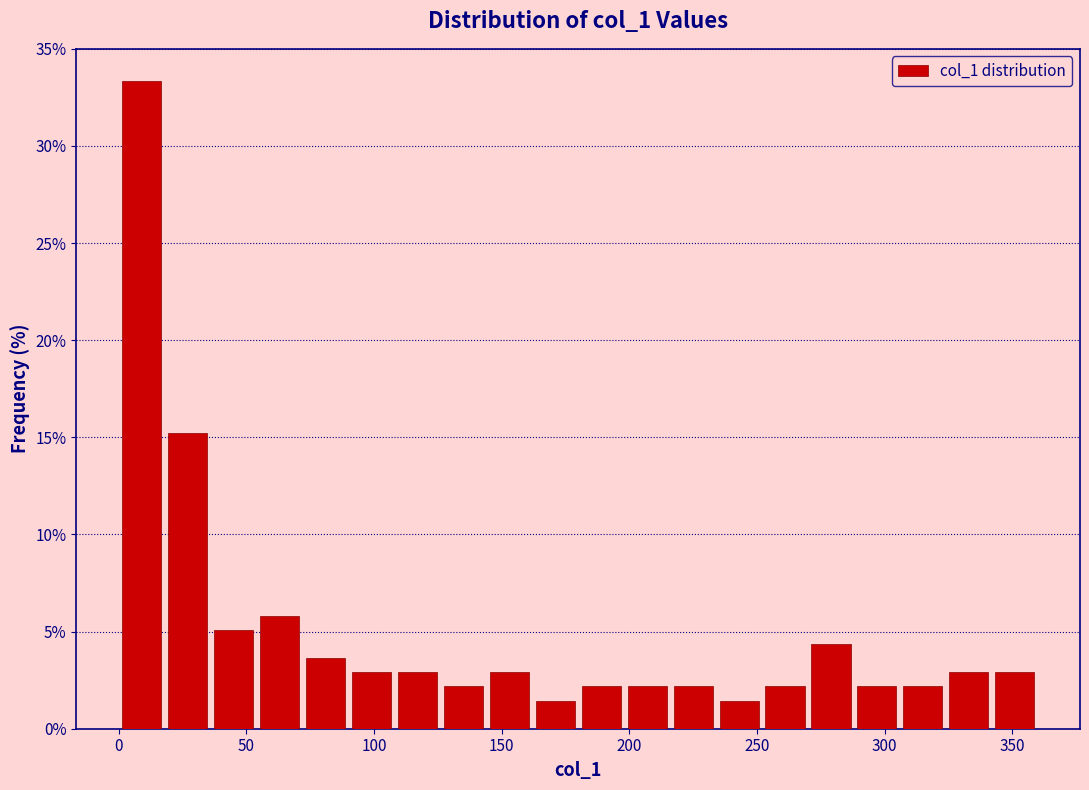

Around what value on the x-axis is the tallest bar? Give the approximate position of its centre, as read against the axis.

10